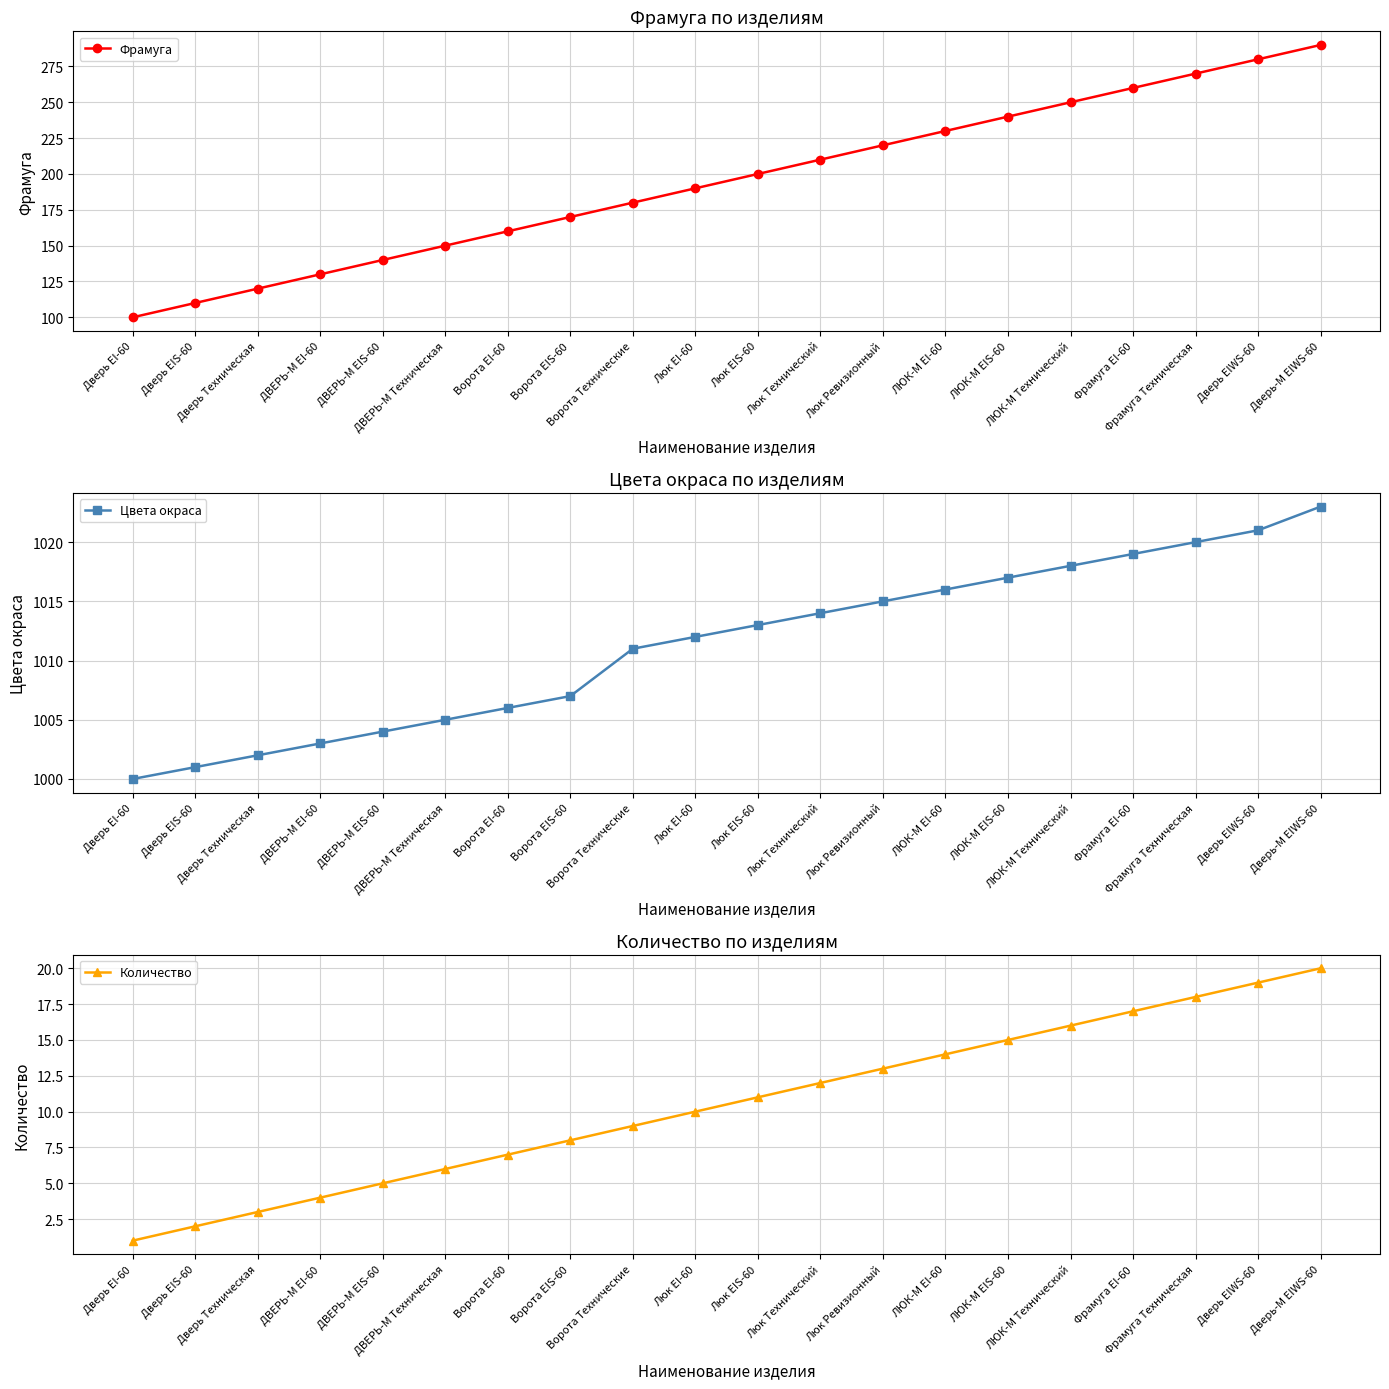

True or false: Количество has more than 2 points higher than both neighbors.

False